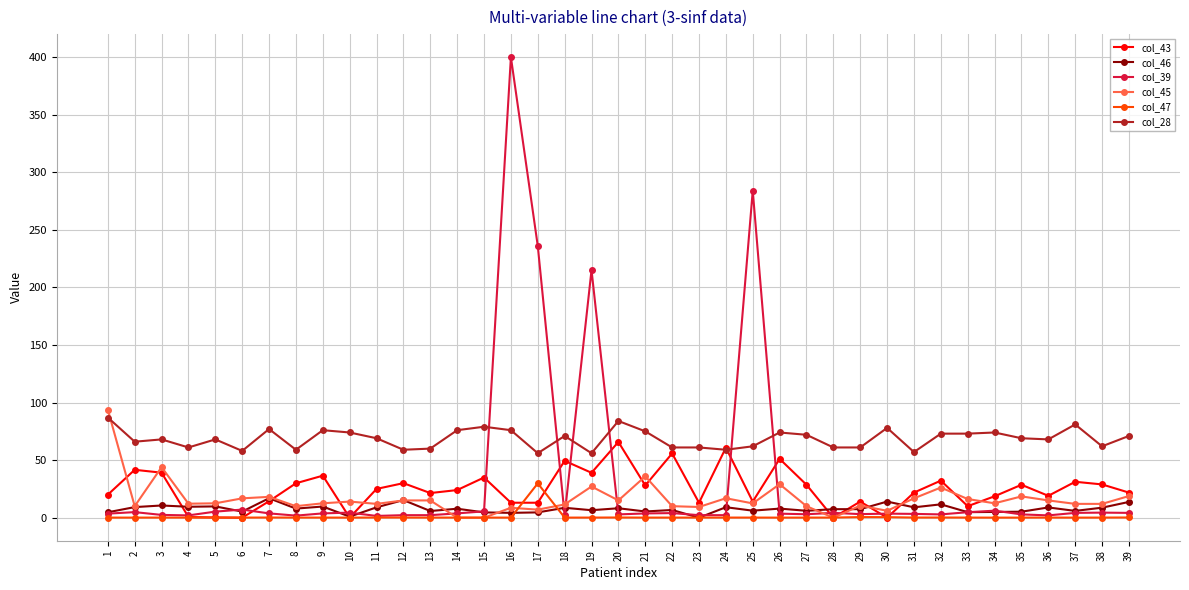

Where does the col_46 series first go above 7?

2